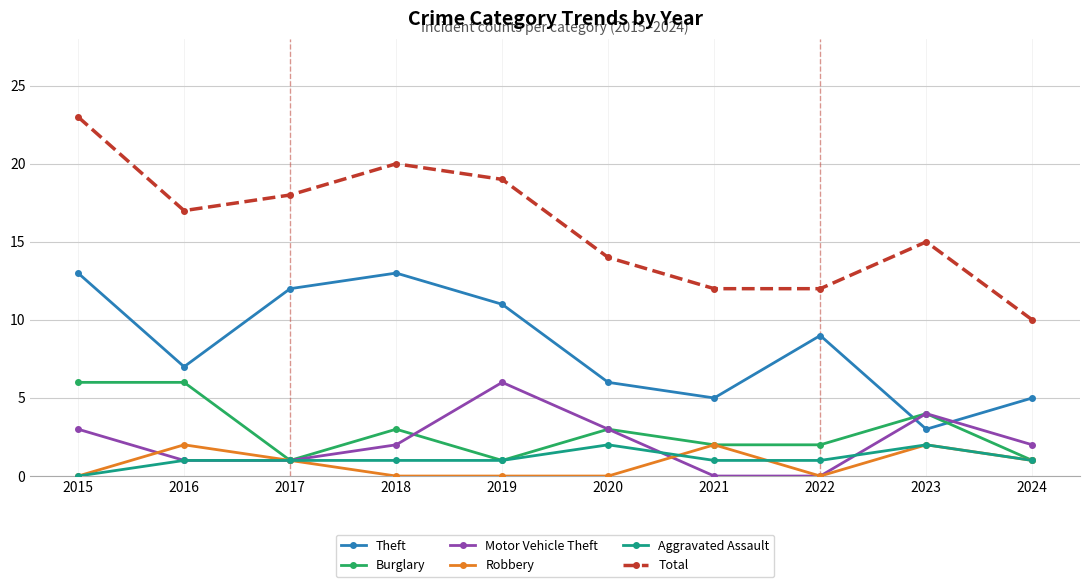

Which series has the largest range (max minus min)?

Total